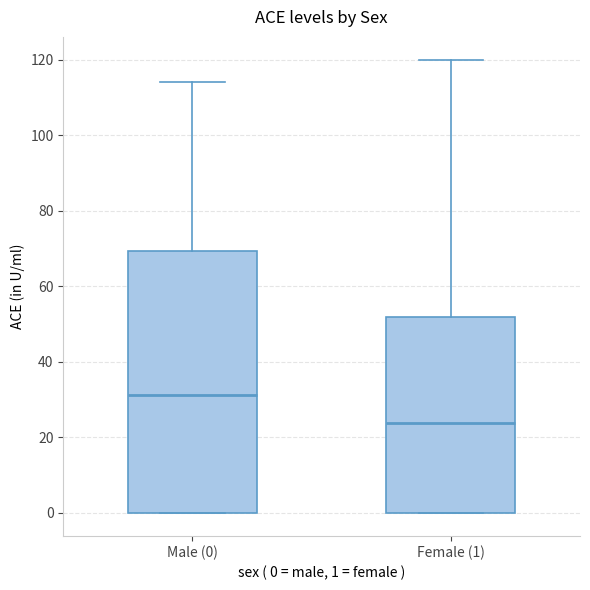

Which box has the highest median line?

Male (0)